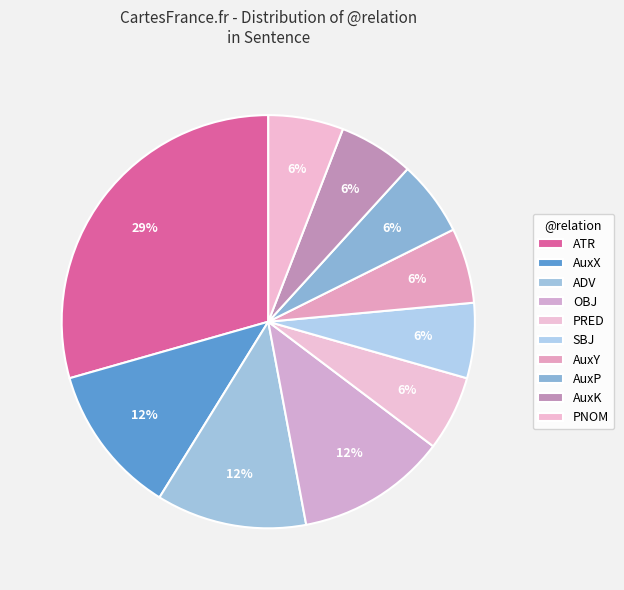

Count the number of slices in the pie.

10